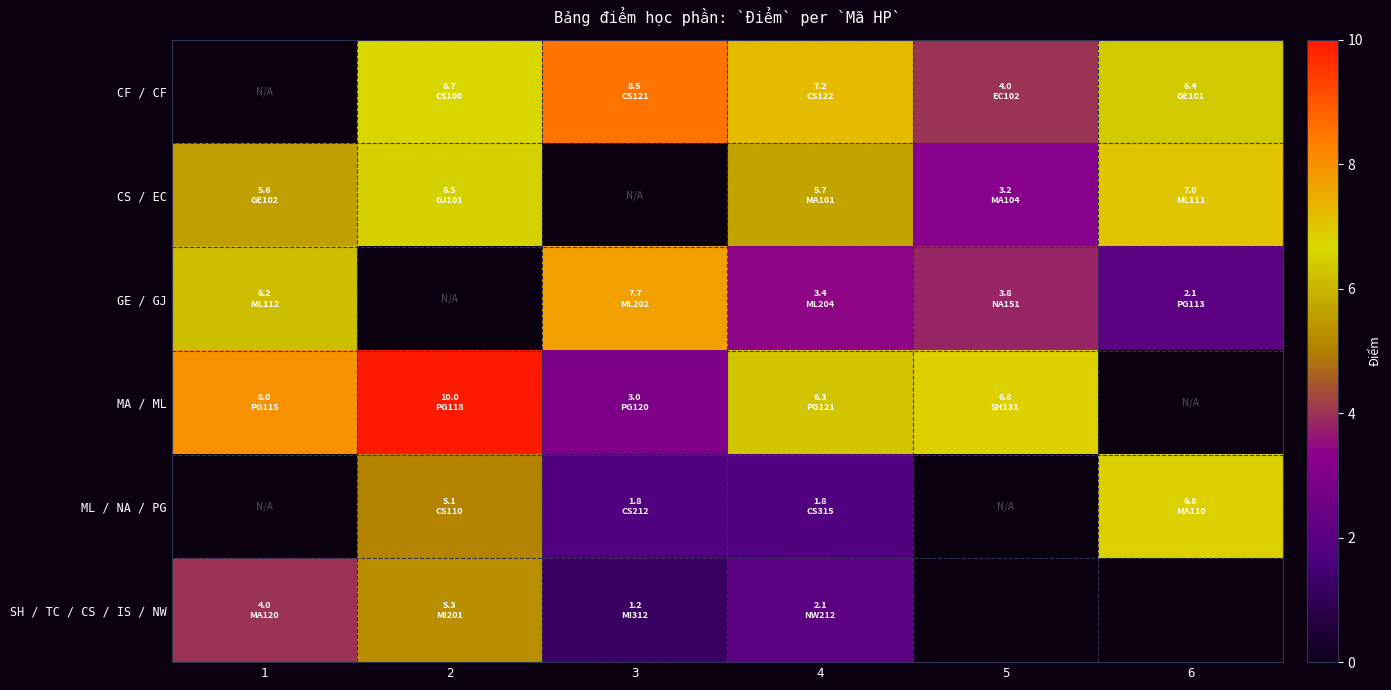

At 6, list the series in order from smallest to largest.

MA / ML, GE / GJ, CF / CF, ML / NA / PG, CS / EC, SH / TC / CS / IS / NW